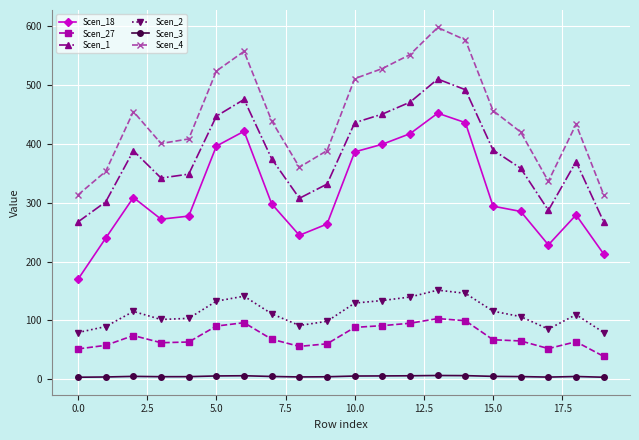

True or false: Scen_3 and Scen_27 cross at least once.

False